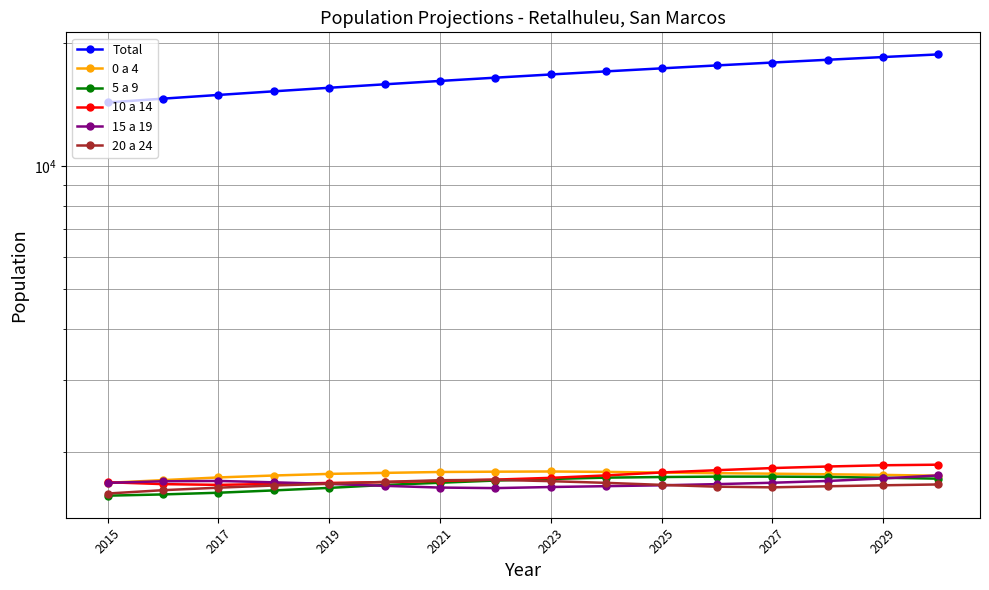

Read the 5 a 9 value at 2019.

1635